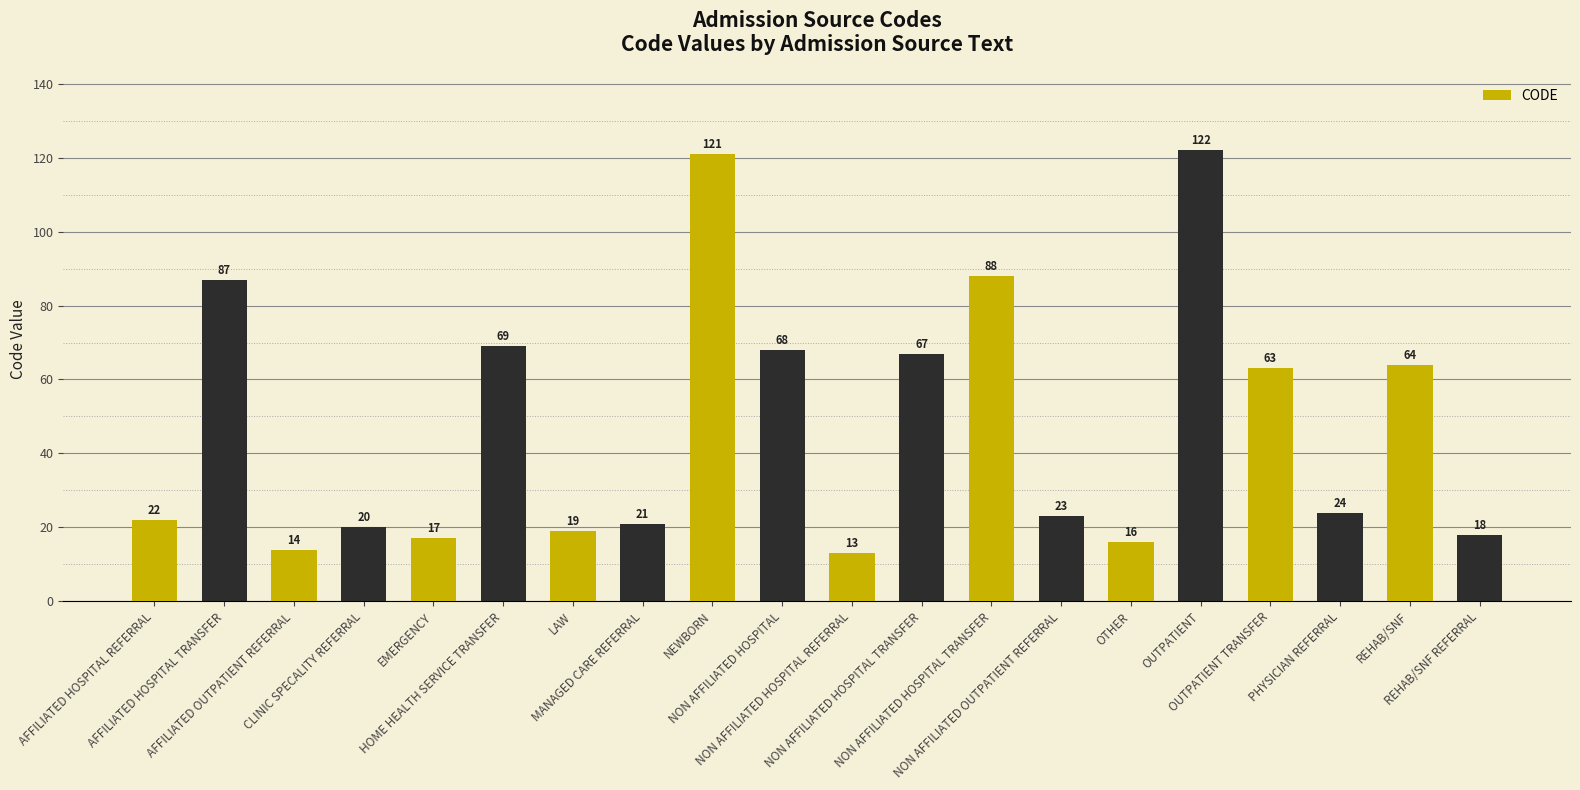

What is the maximum value shown in the chart?

122